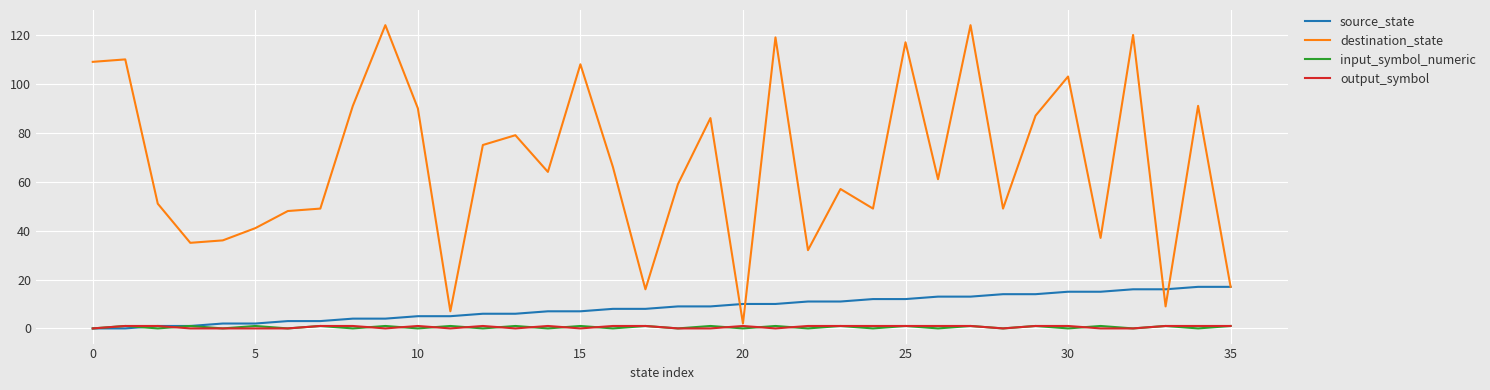

What is the greatest value displayed?

124